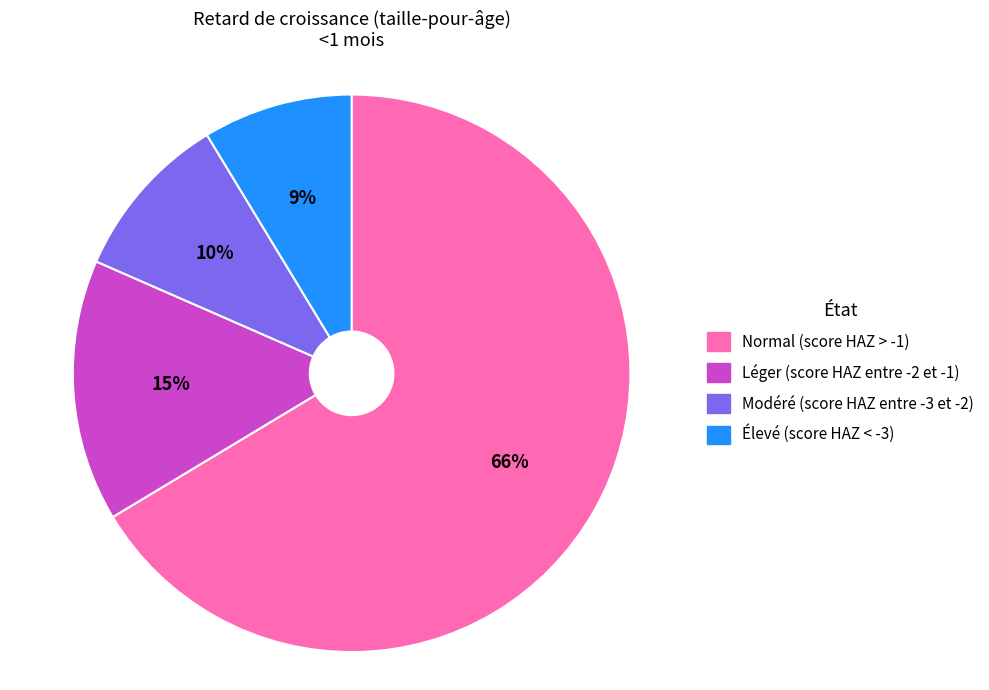

Is it true that Normal (score HAZ > -1) is 79% of the pie?

False